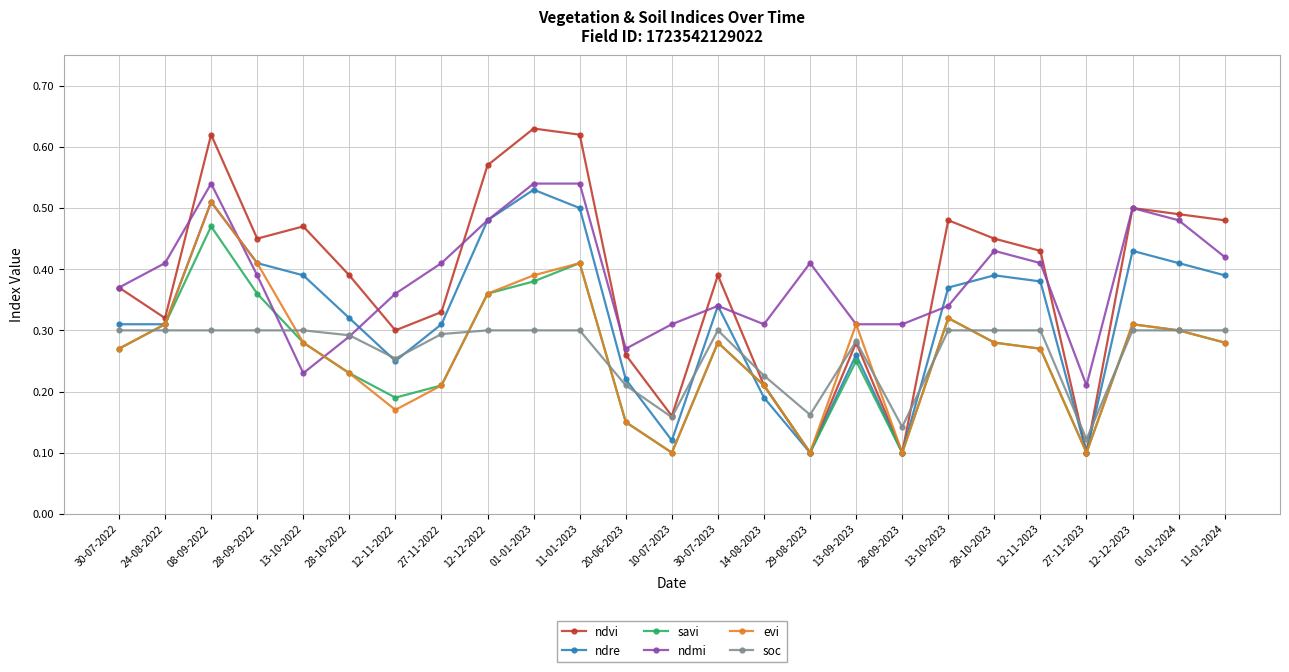

What position from the right is 28-10-2023?

6